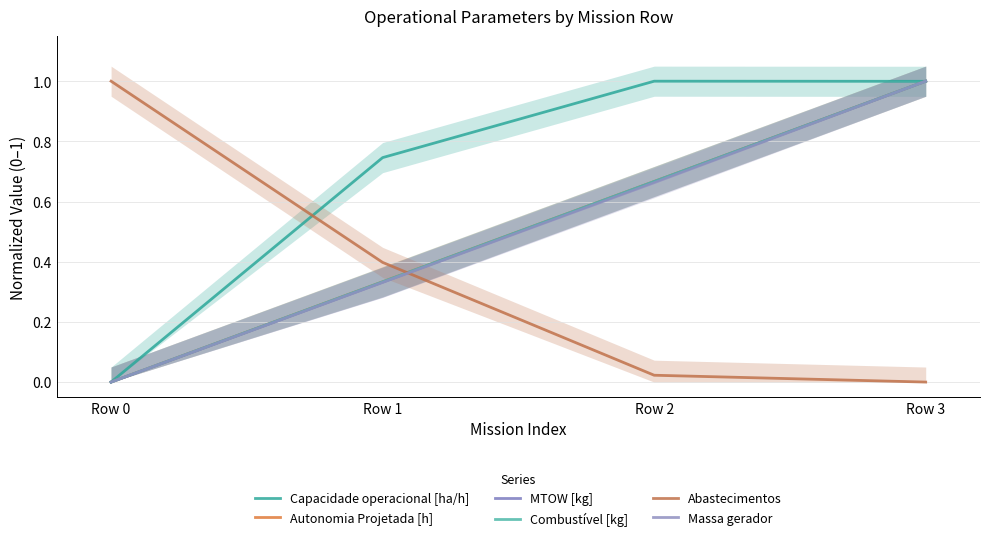

At which category does the chart reach its peak across all series?

Row 2